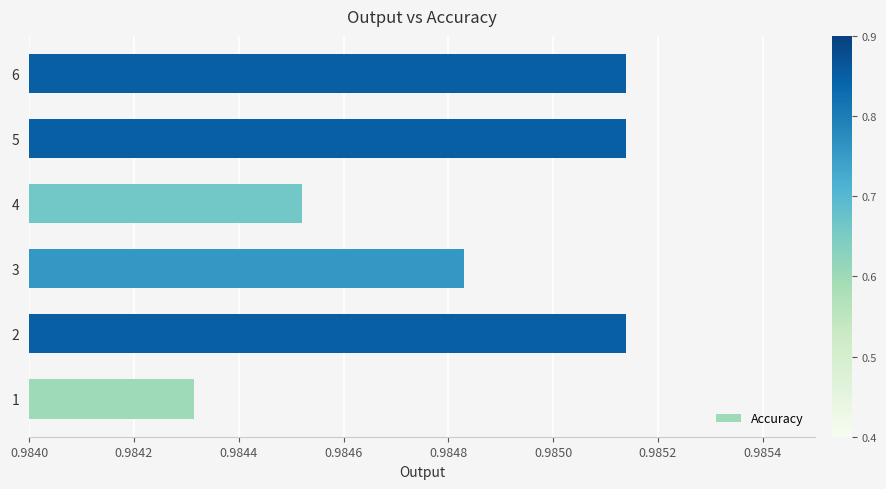

Count the number of data series in this chart.

1